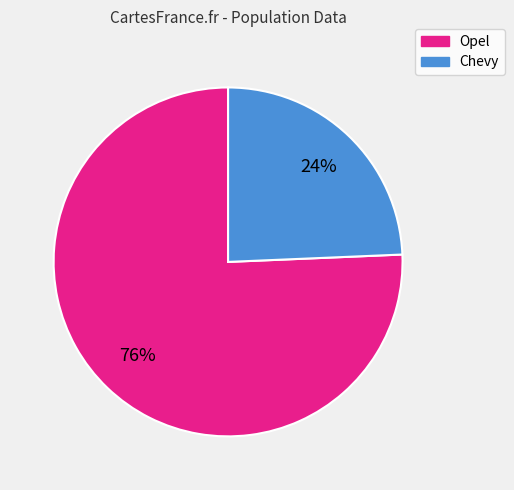

Is there any slice that represents more than half of the pie?

Yes